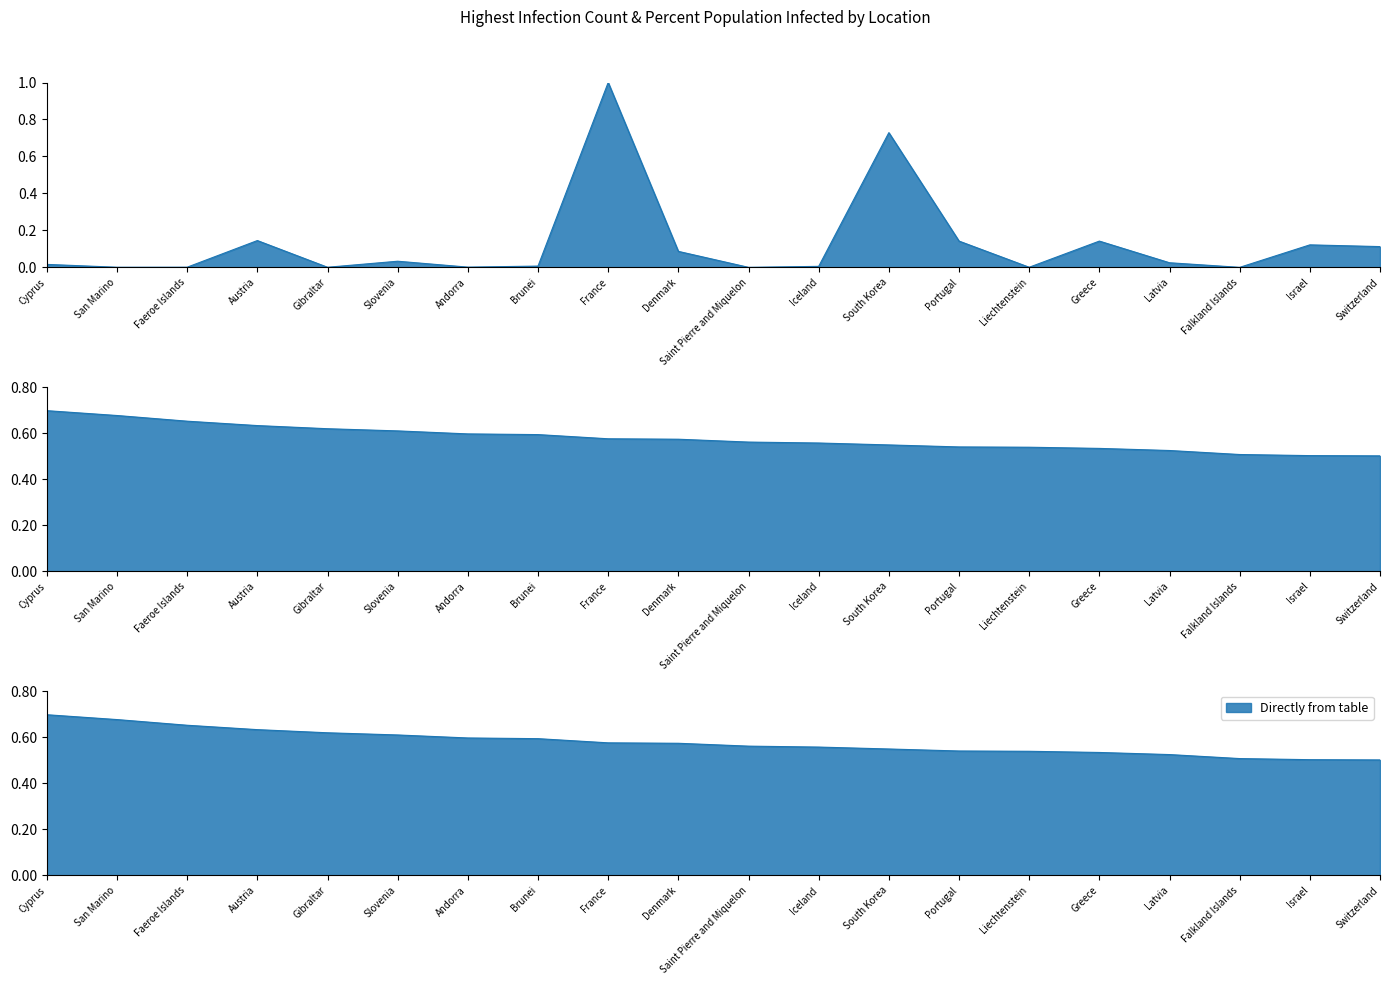

How many times do HighestInfectionCount and PercentPopulationInfected cross each other?

4